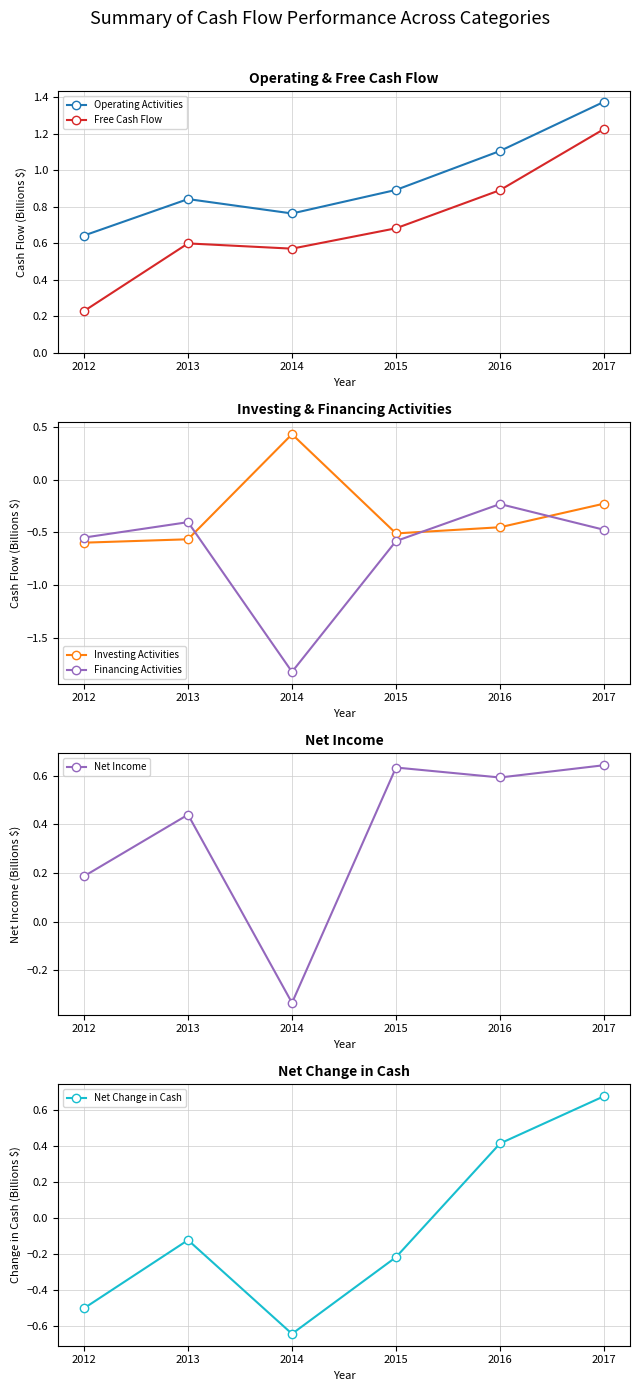

How many times do Investing Activities and Financing Activities cross each other?

3